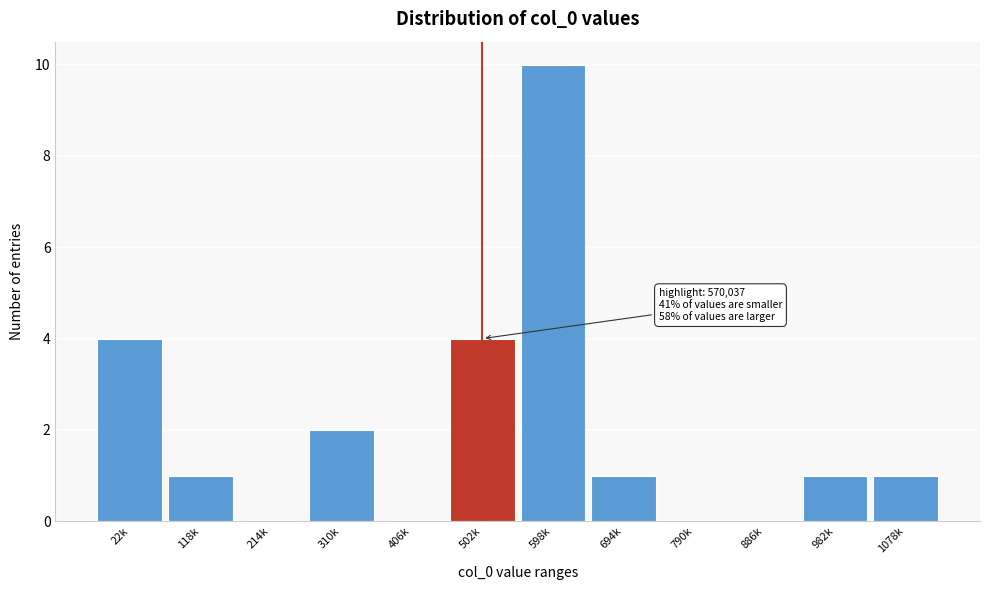

Reading left to right, transcribe all the data shown in this chart.

22k=4	118k=1	214k=0	310k=2	406k=0	502k=4	598k=10	694k=1	790k=0	886k=0	982k=1	1078k=1